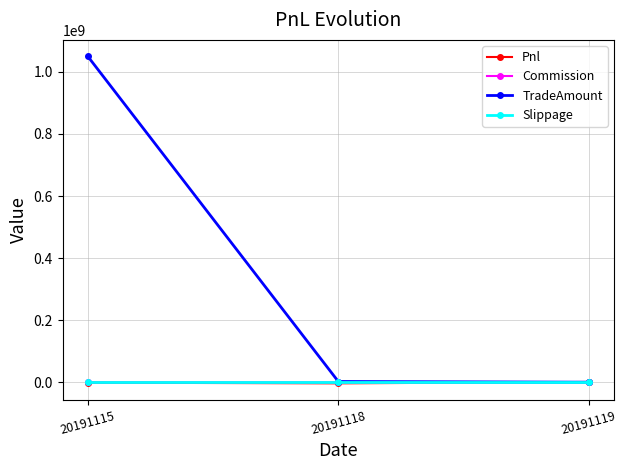

The value of Slippage at 20191119 is 0.0. True or false?

True